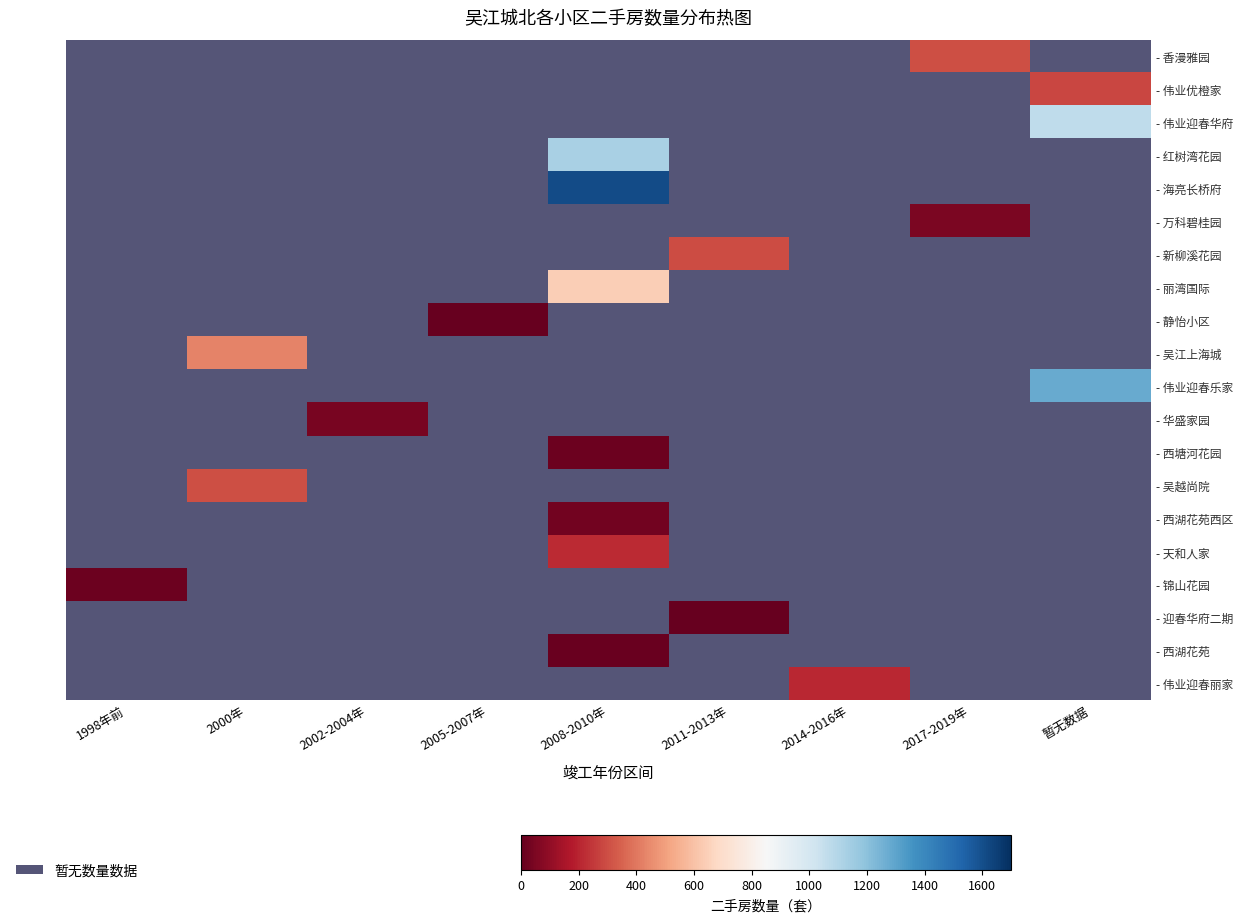

Which series has the largest range (max minus min)?

- 锦山花园